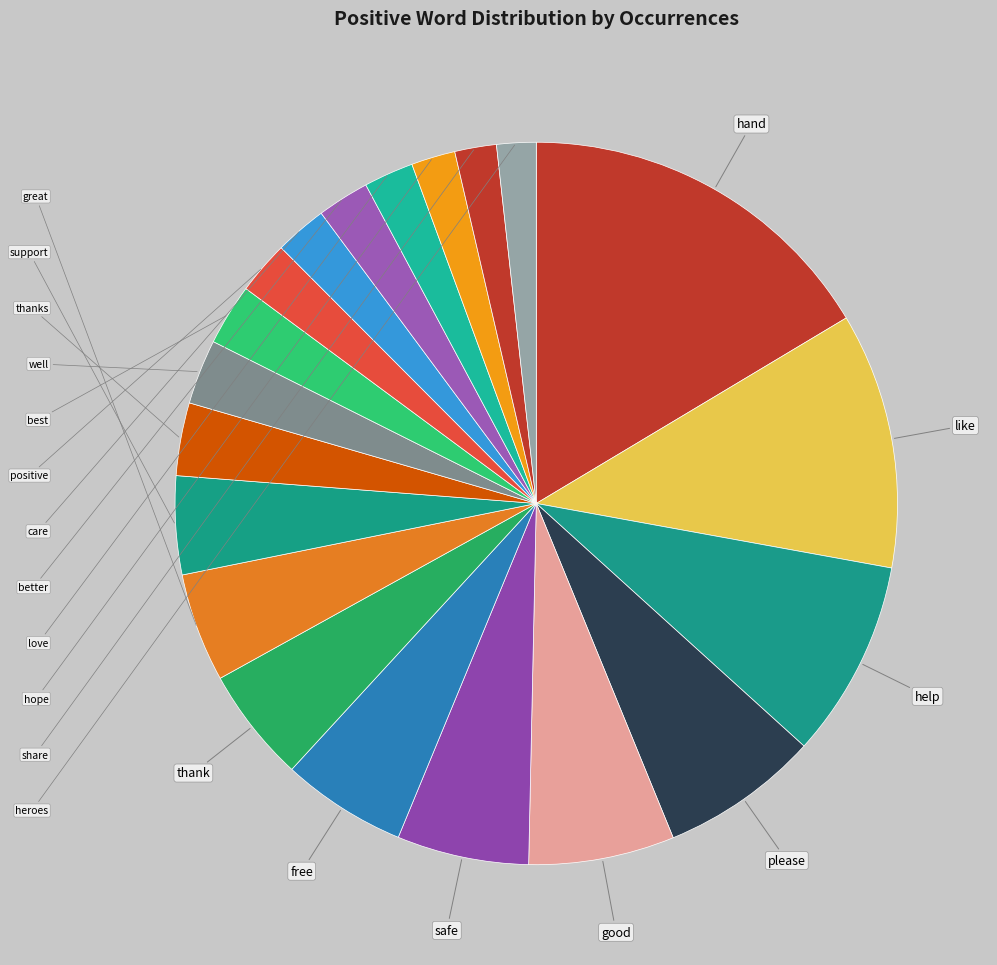

Does any single category account for the majority?

No